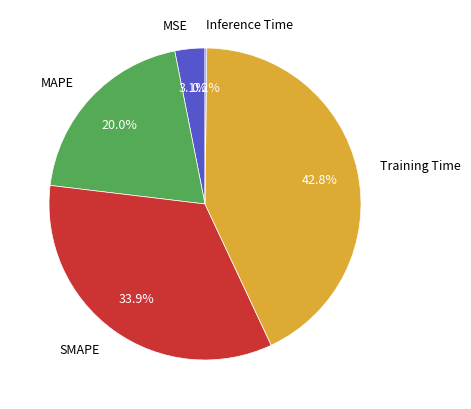

The MAPE slice represents 28% of the pie. True or false?

False